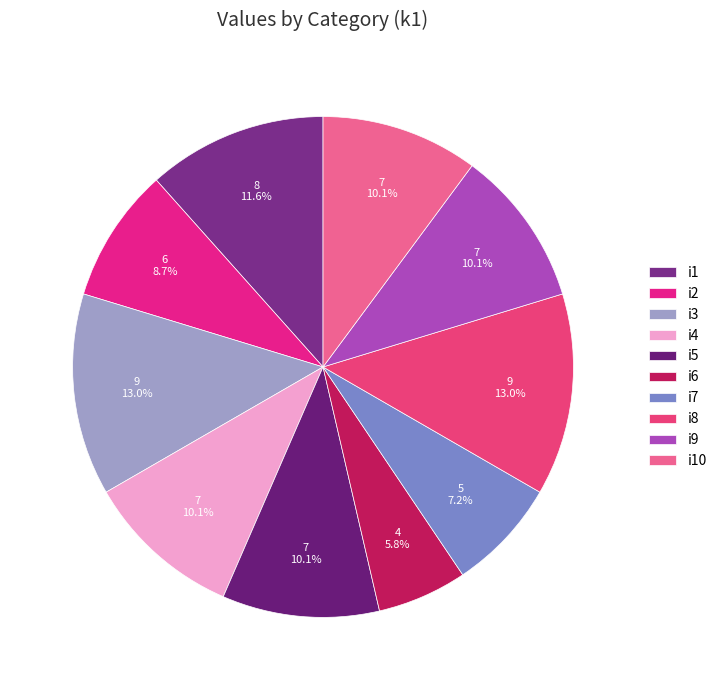

Is it true that i10 is 10% of the pie?

True